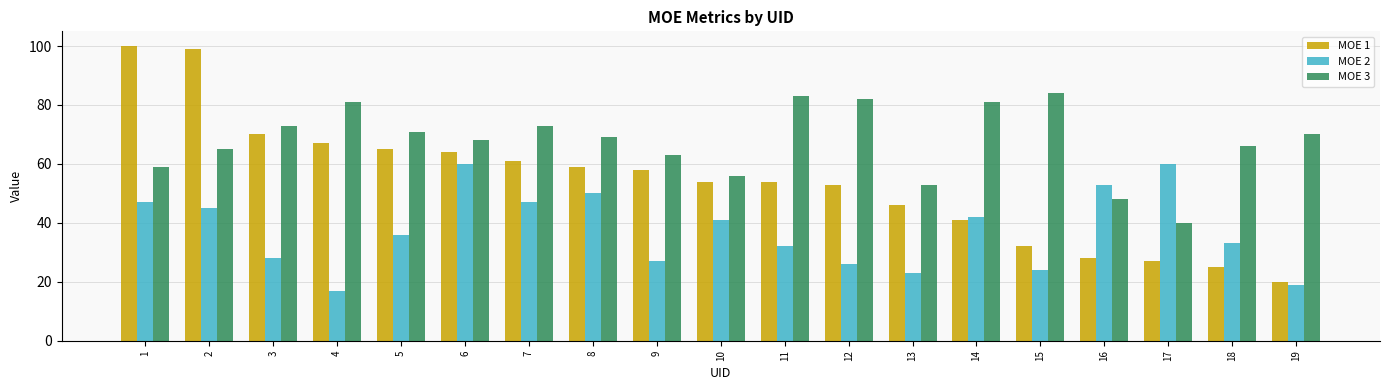

What is the spread (max minus min) of values at 18?

41